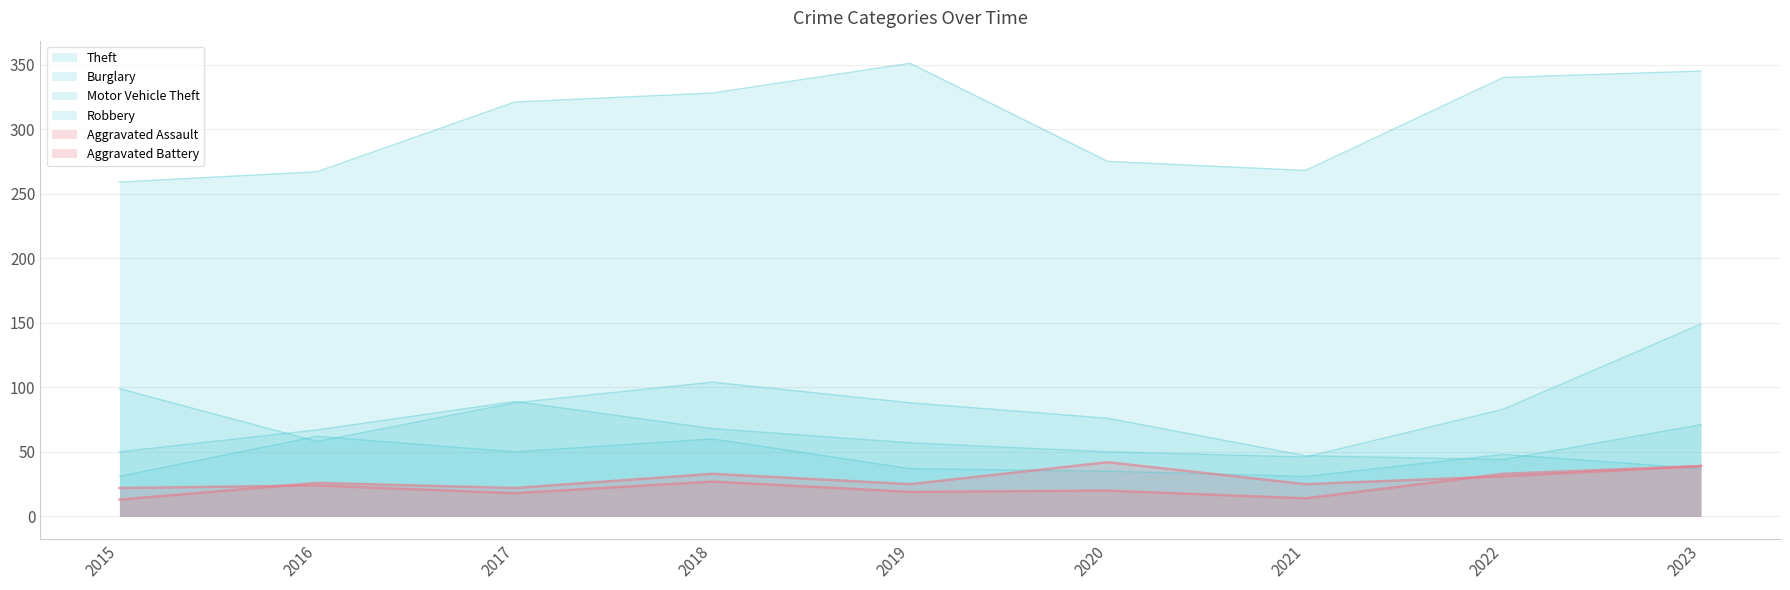

Does the chart display data point markers on the line(s)?

No